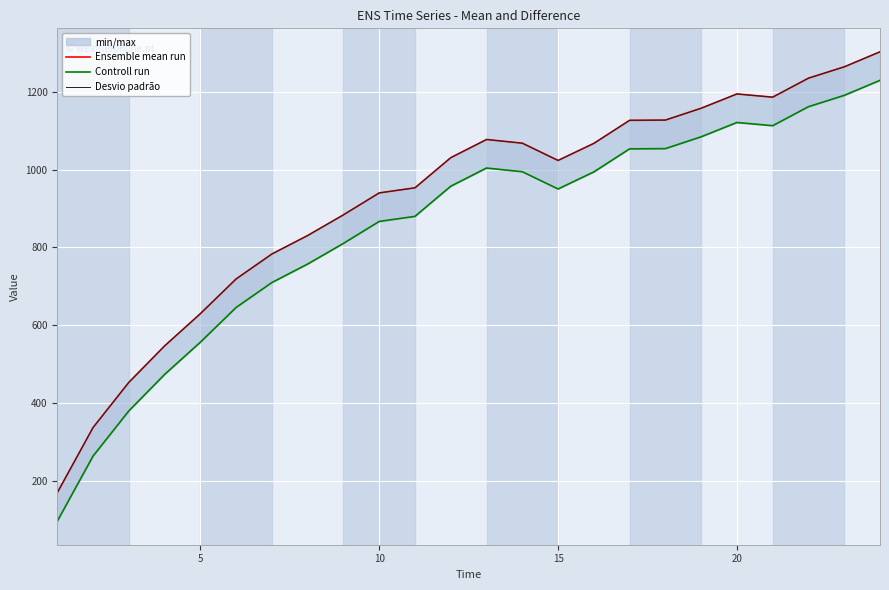

How many interior local valleys does the Desvio padrão series have?

2